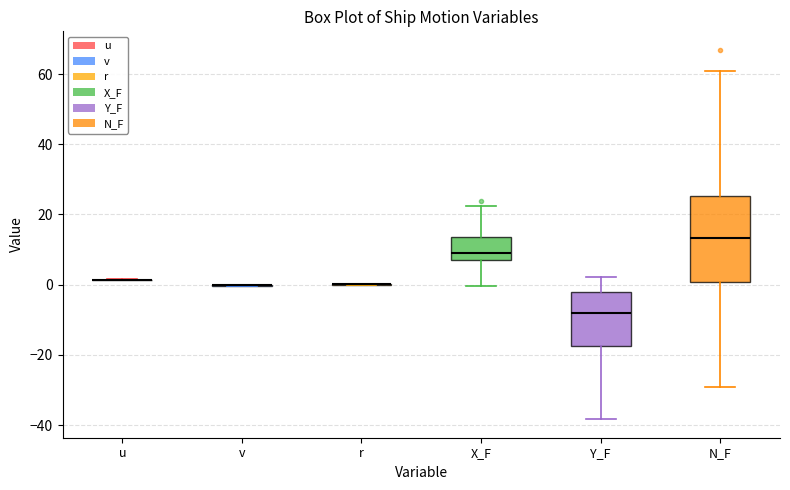

Reading left to right, read every box against the y-axis: the position of its median line, the range the box covers, and the ends of its whiskers. The values are not printed on the chart, so give them approximately, as read against the axis.

u: box collapsed to a line at 2, whiskers 2 to 2
v: box collapsed to a line at 0, whiskers 0 to 0
r: box collapsed to a line at 0, whiskers 0 to 0
X_F: median 8 (just above the box's lower edge), box 8 to 14, whiskers 0 to 22
Y_F: median -8, box -18 to -2, whiskers -38 to 2
N_F: median 14, box 0 to 26, whiskers -30 to 60